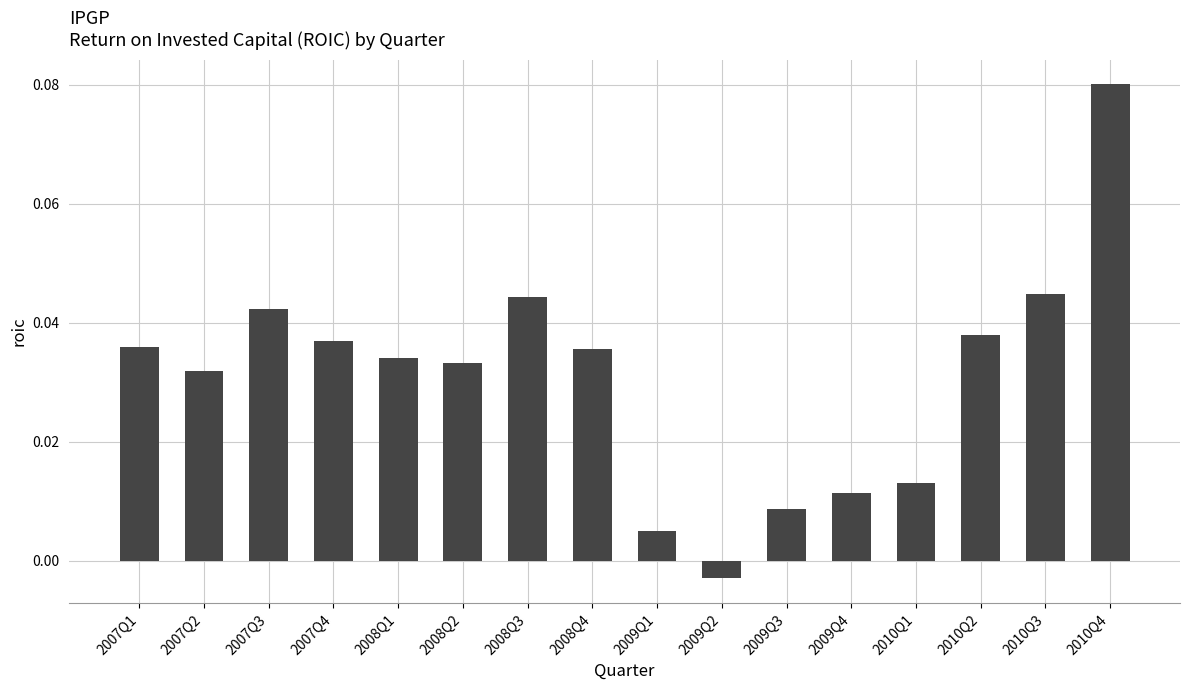

What position from the left is 2009Q2?

10